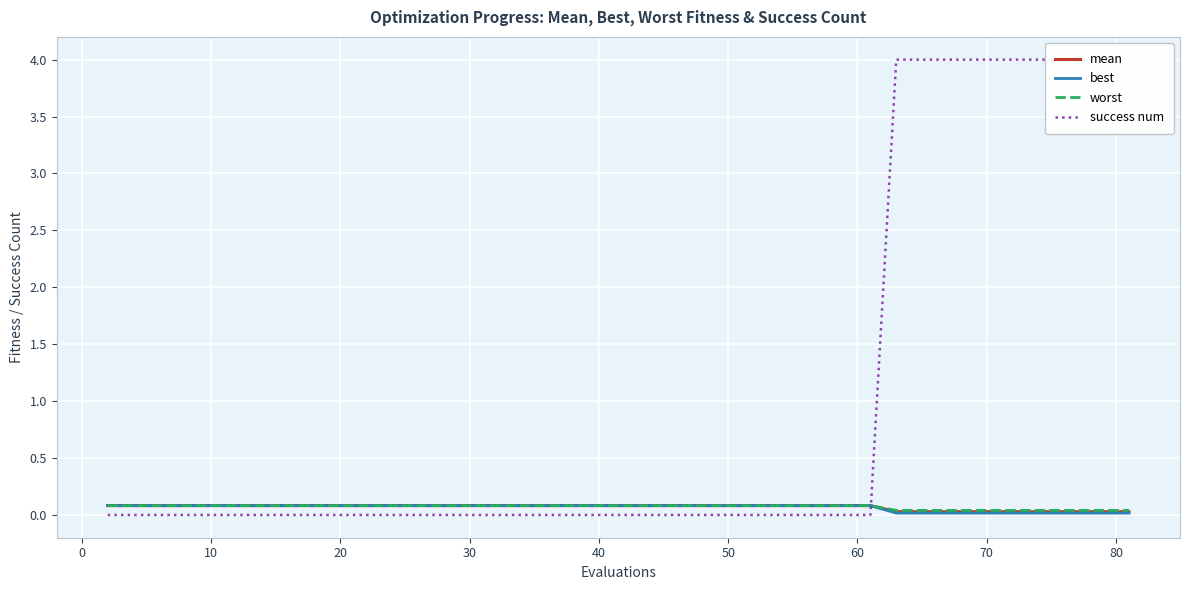

Which series has the widest spread of values?

success num